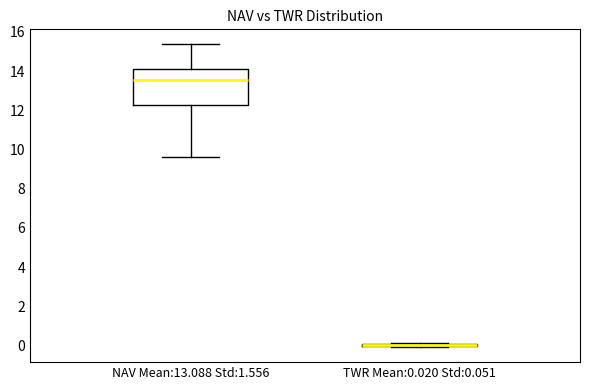

Comparing the boxes themselves (not the whiskers), which one is the tallest?

NAV Mean:13.088 Std:1.556